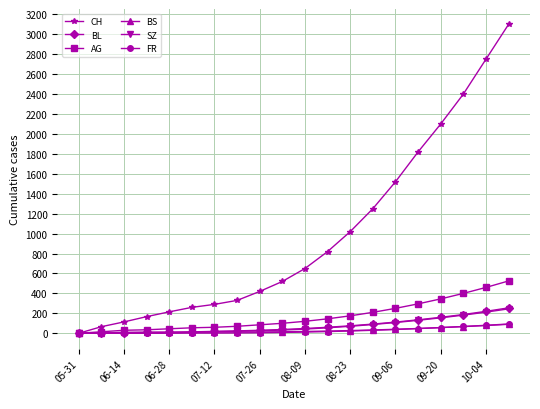

Which series has the largest range (max minus min)?

CH